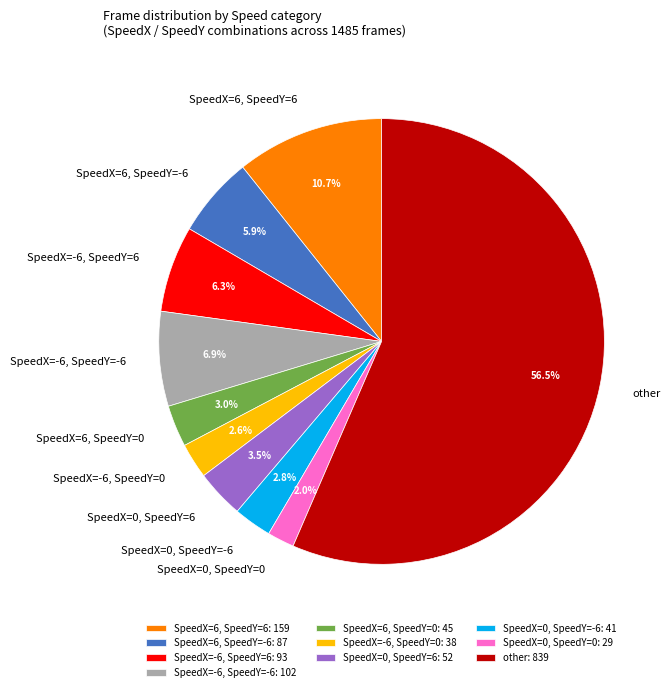

What is the ratio of the value at SpeedX=-6, SpeedY=-6 to the value at SpeedX=-6, SpeedY=0?

2.7